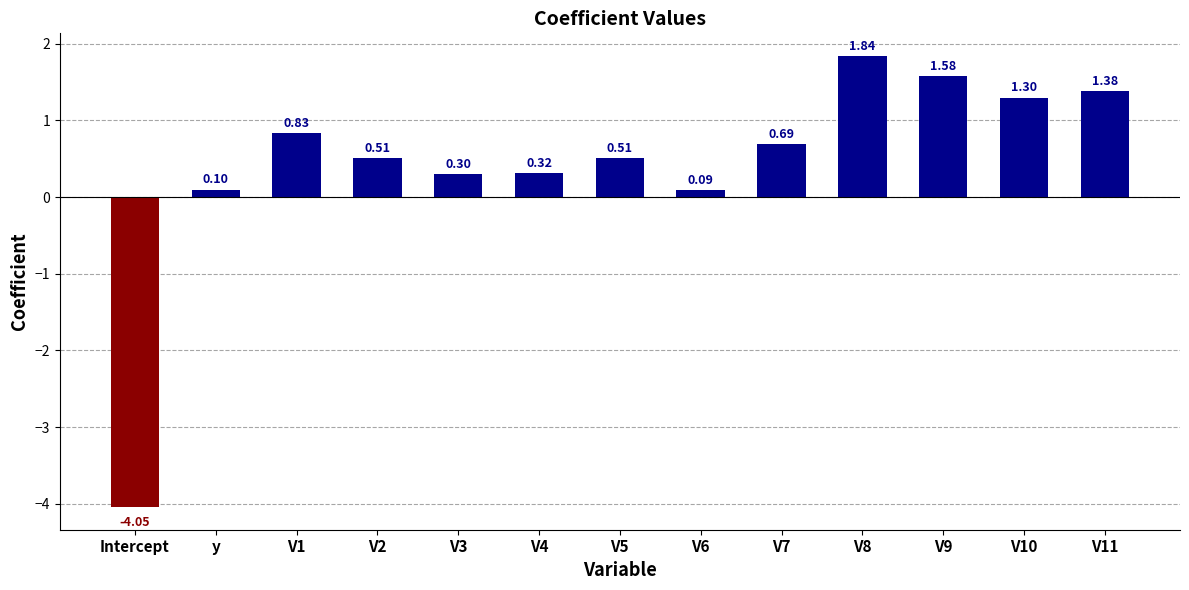

Between V10 and Intercept, which is larger?

V10